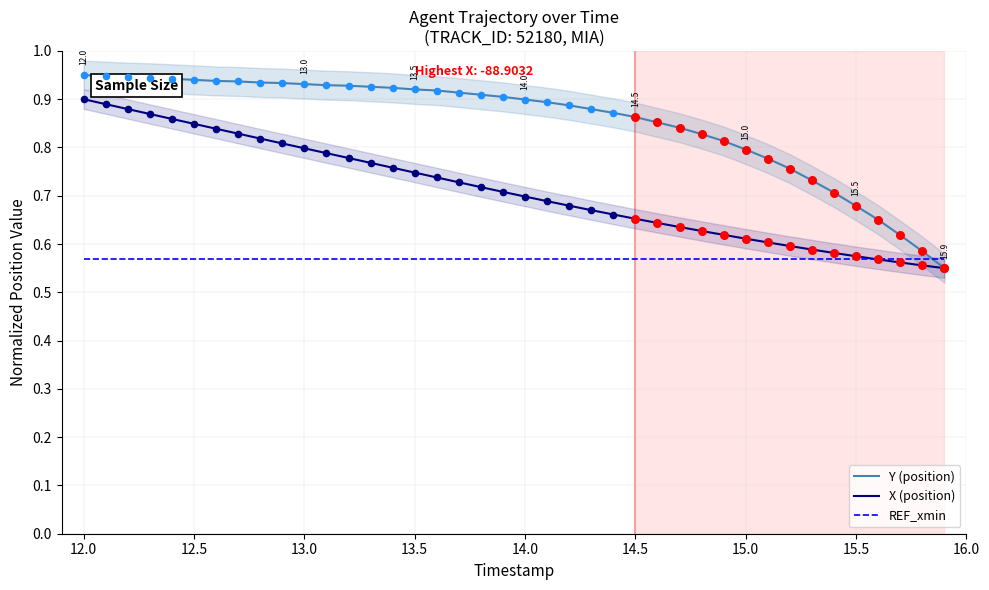

At how many categories does at least one series exceed 0?

40